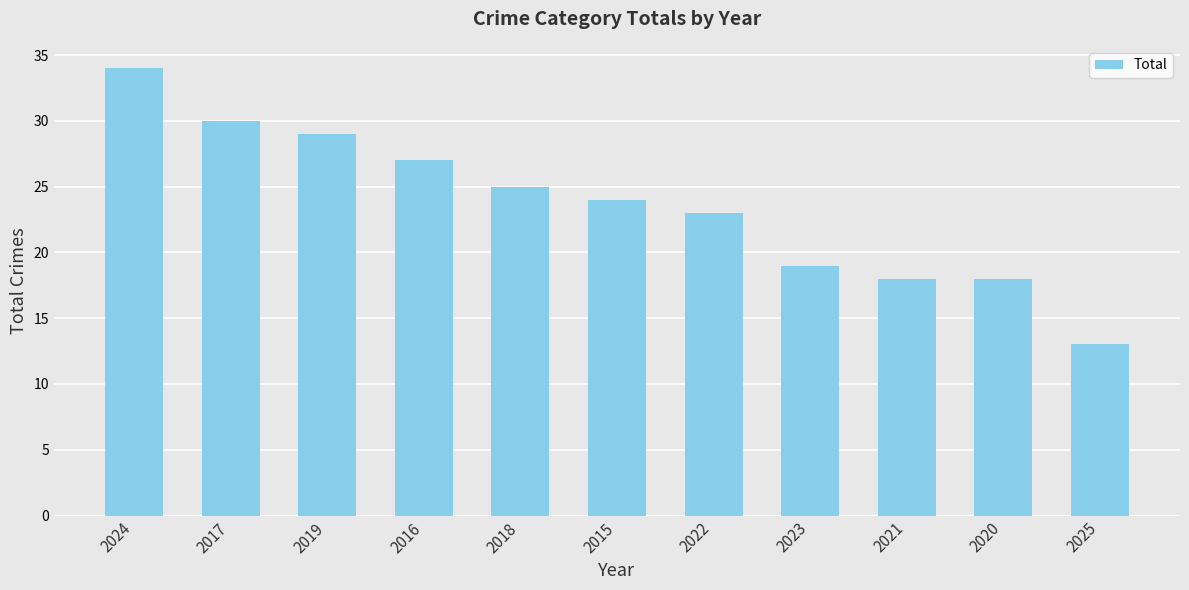

Read the value at 2015, to the nearest 5.

25